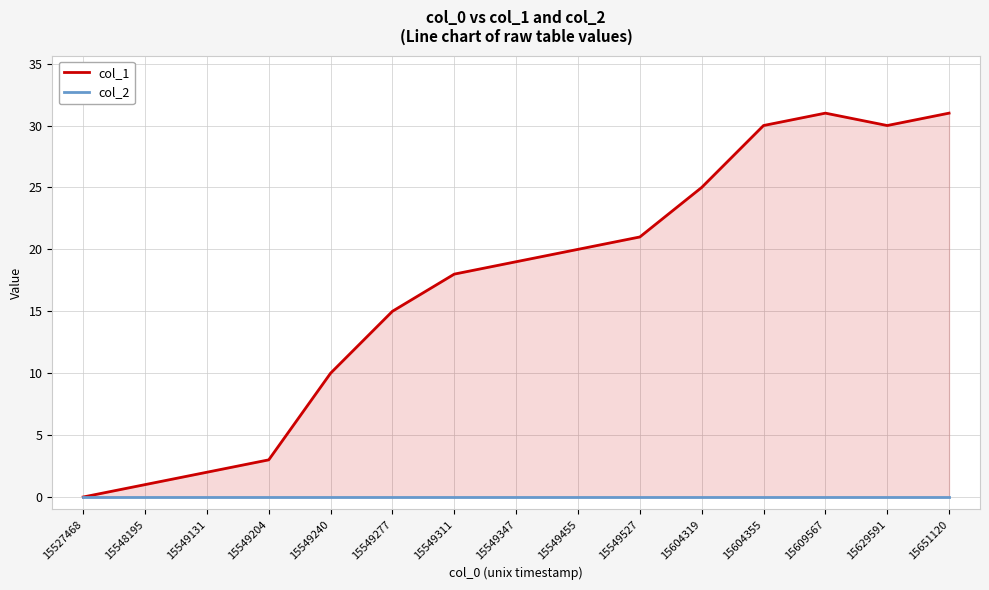

What is the difference between the col_1 values at 15651120 and 15604319?

6